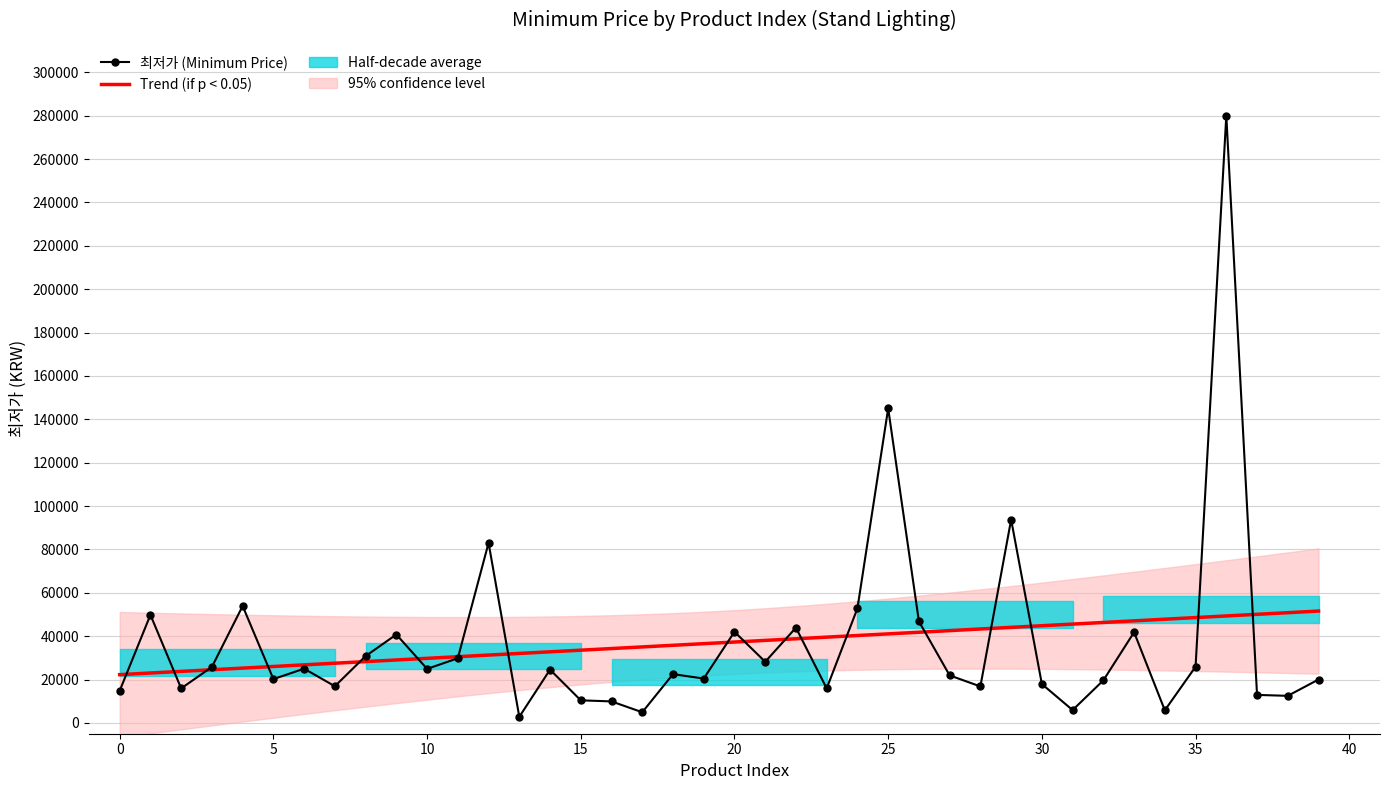

How many data points does each series have?

40